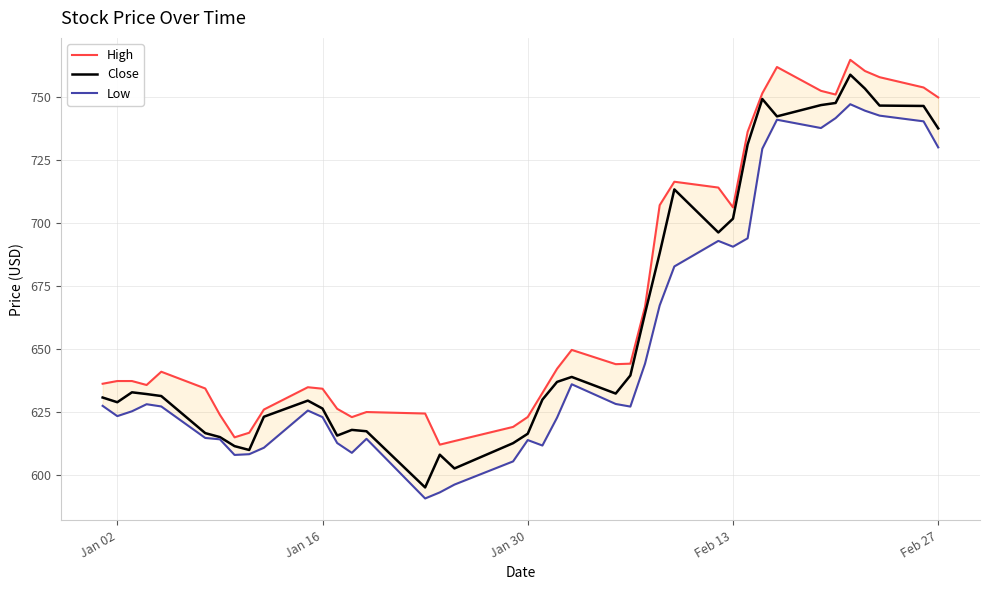

What is the lowest value of the Close series?

595.1